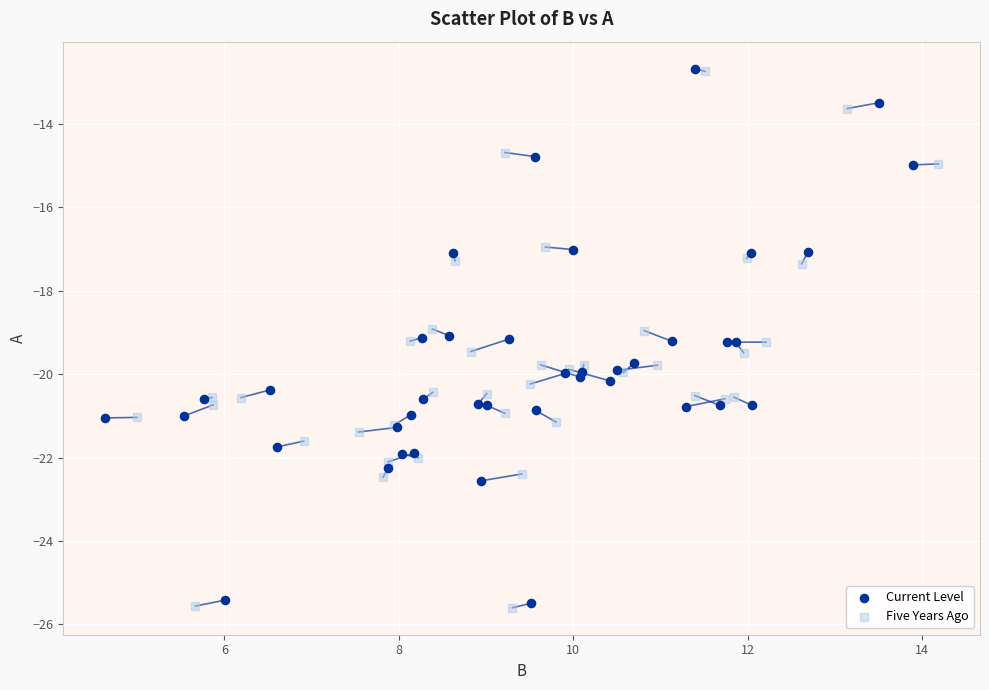

Which series has the widest spread of Y values?

Five Years Ago